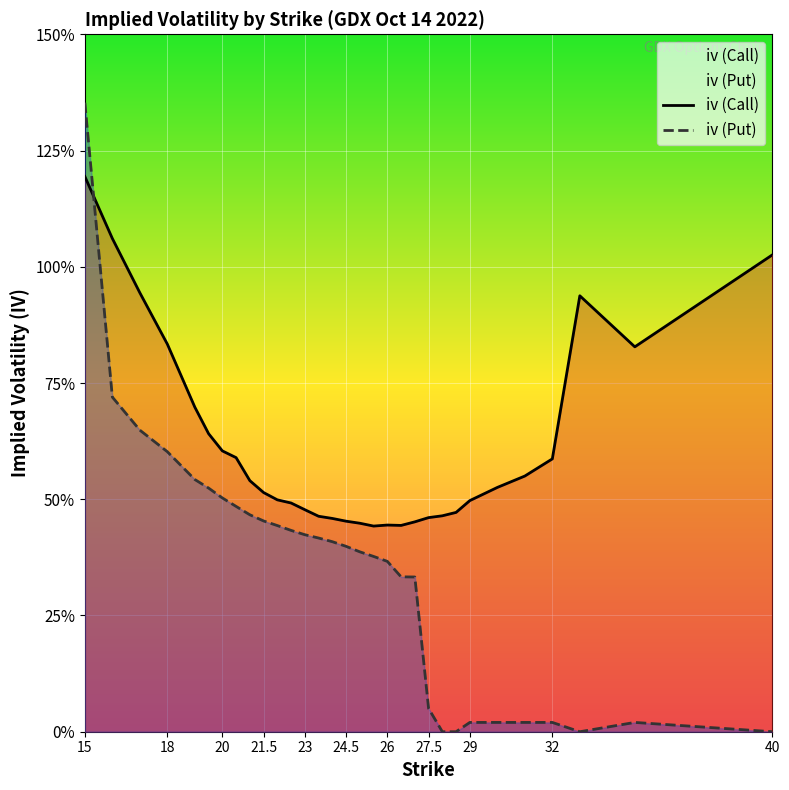

The value of iv (Put) at 27 is 0.3. True or false?

True